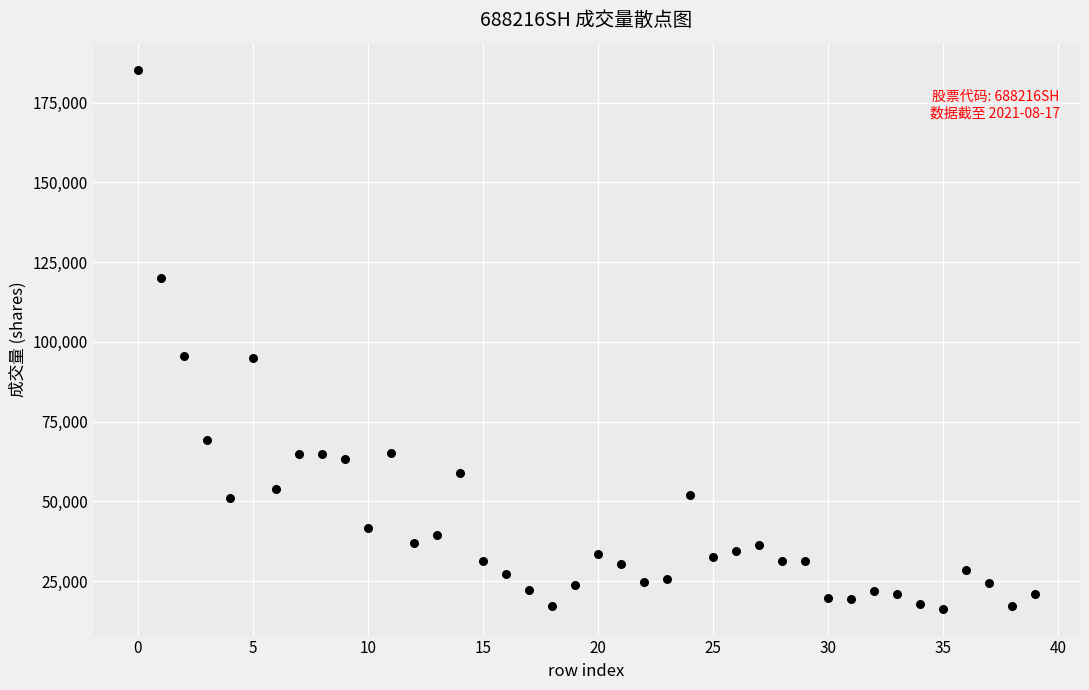

What is the range of Y values (max minus min)?

168947